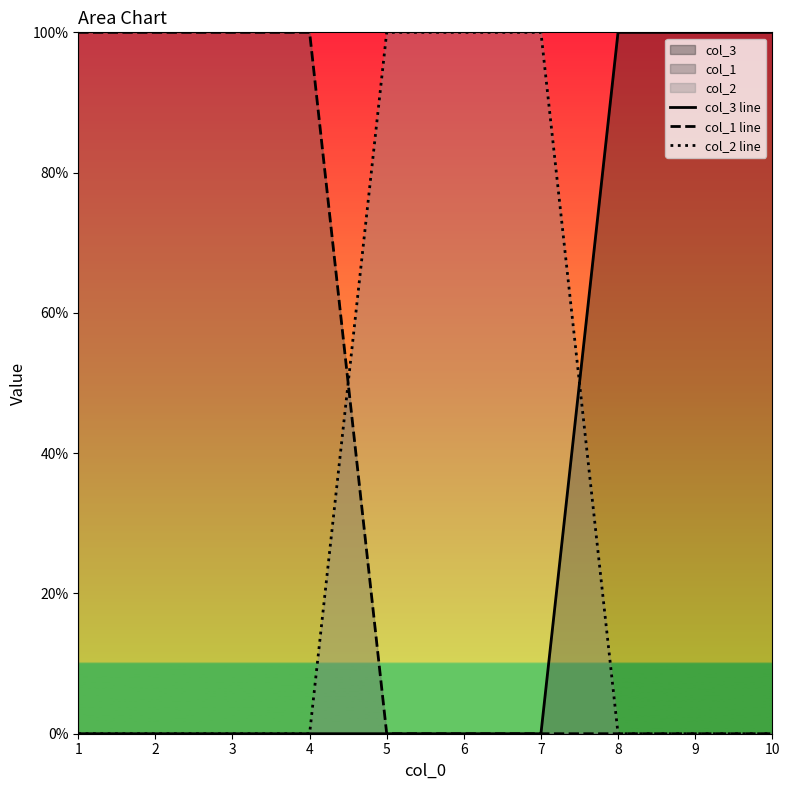

How many intersections are there between col_3 line and col_2 line?

1